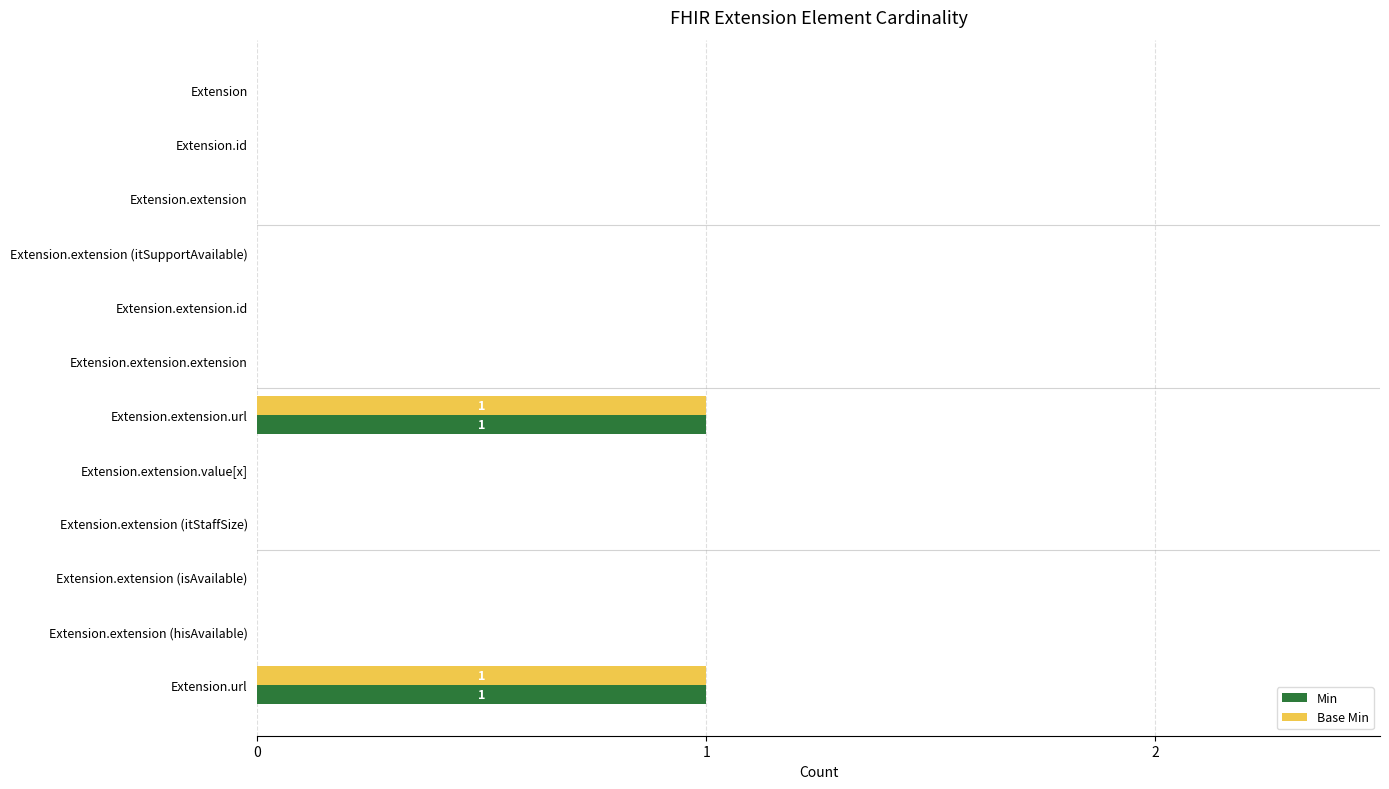

Is the value of Min at Extension.url greater than the value of Base Min at Extension.id?

Yes